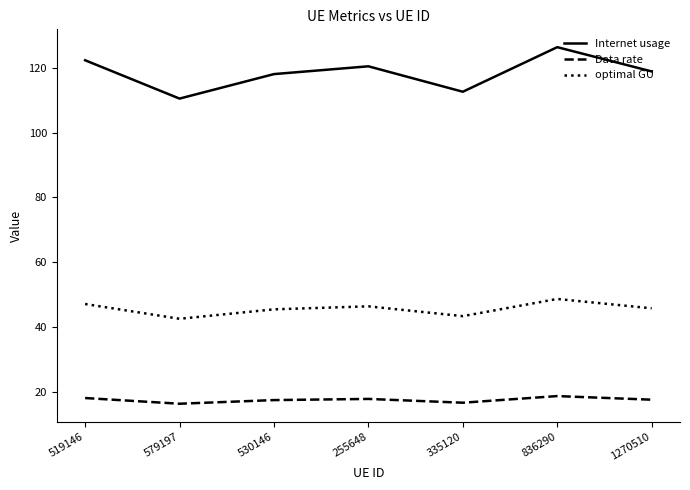

What position from the right is 836290?

2